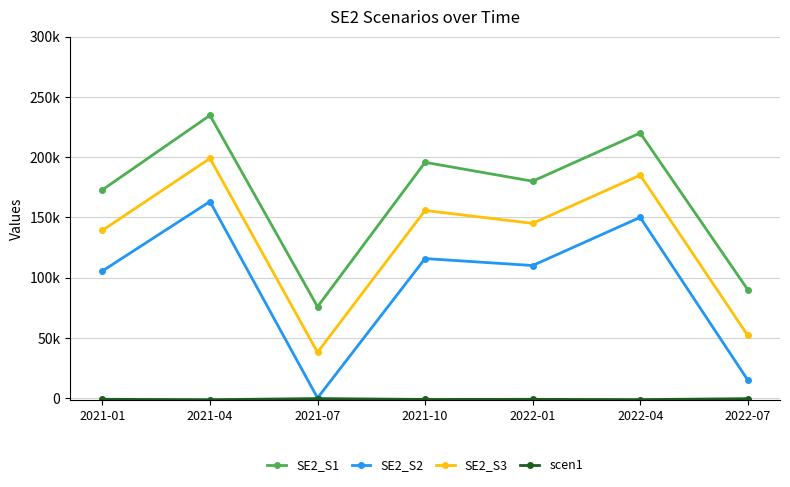

Reading left to right, what are all the values shown in this chart?

SE2_S1: 172845.7	234680.2	75814.6	195672.5	180000.0	220000.0	90000.0
SE2_S2: 105482.6	163142.6	102.6	115786.0	110000.0	150000.0	15000.0
SE2_S3: 139164.2	198911.4	37958.6	155729.2	145000.0	185000.0	52000.0
scen1: -1028.8	-1396.9	-451.3	-1164.7	-1071.4	-1309.8	-535.7